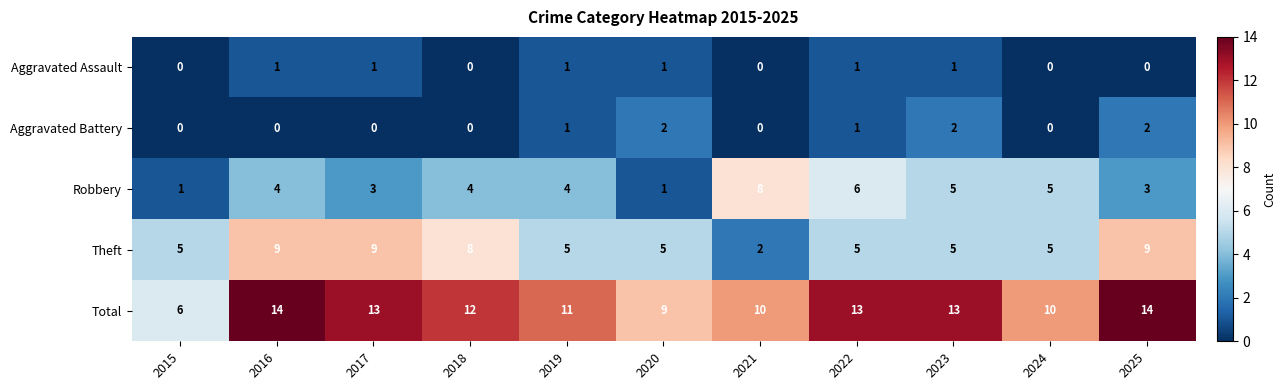

The value of Total at 2018 is 8. True or false?

False